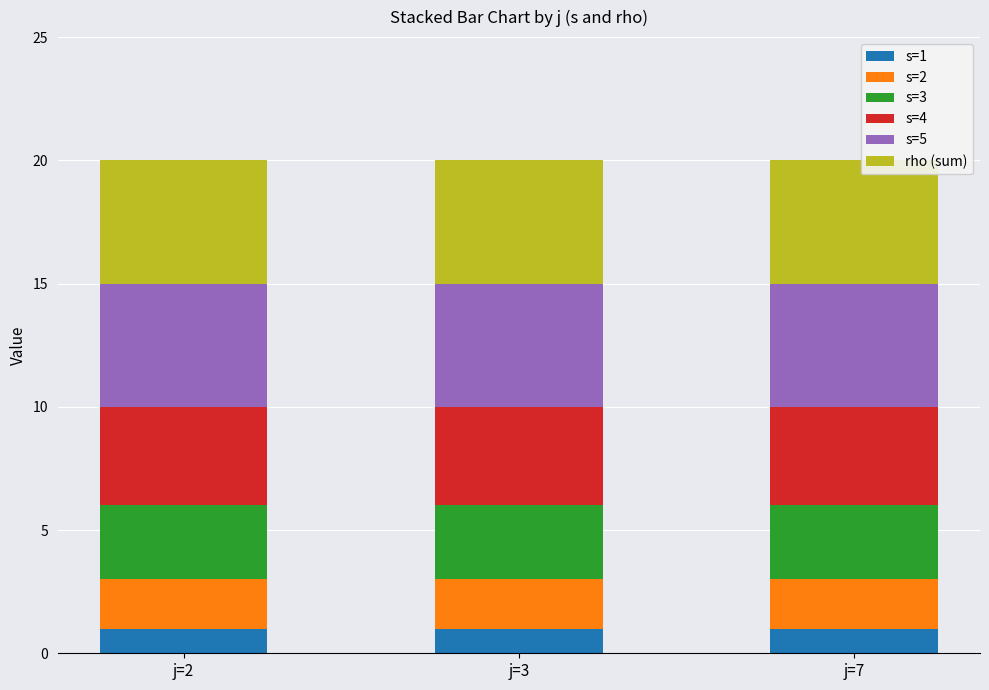

Is it true that s=1 equals 1 at j=7?

True